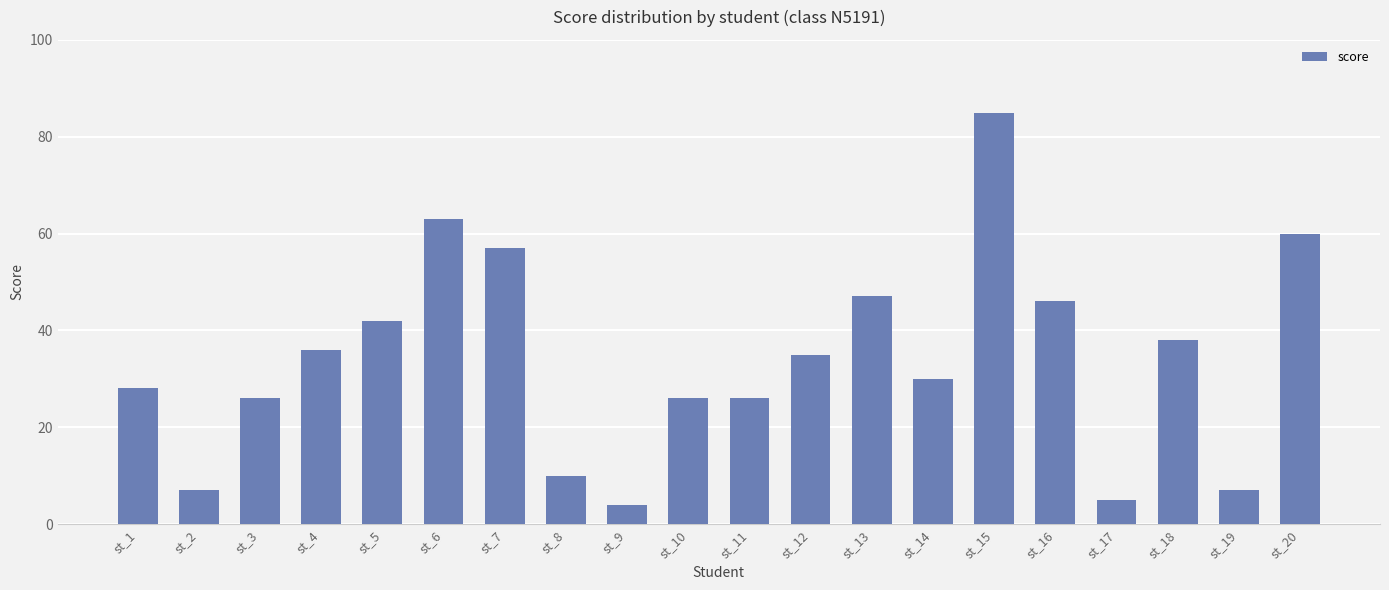

Reading right to left, list all the values displayed in this chart.

60	7	38	5	46	85	30	47	35	26	26	4	10	57	63	42	36	26	7	28